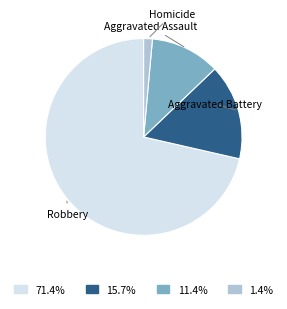

Is there a majority slice in this chart?

Yes